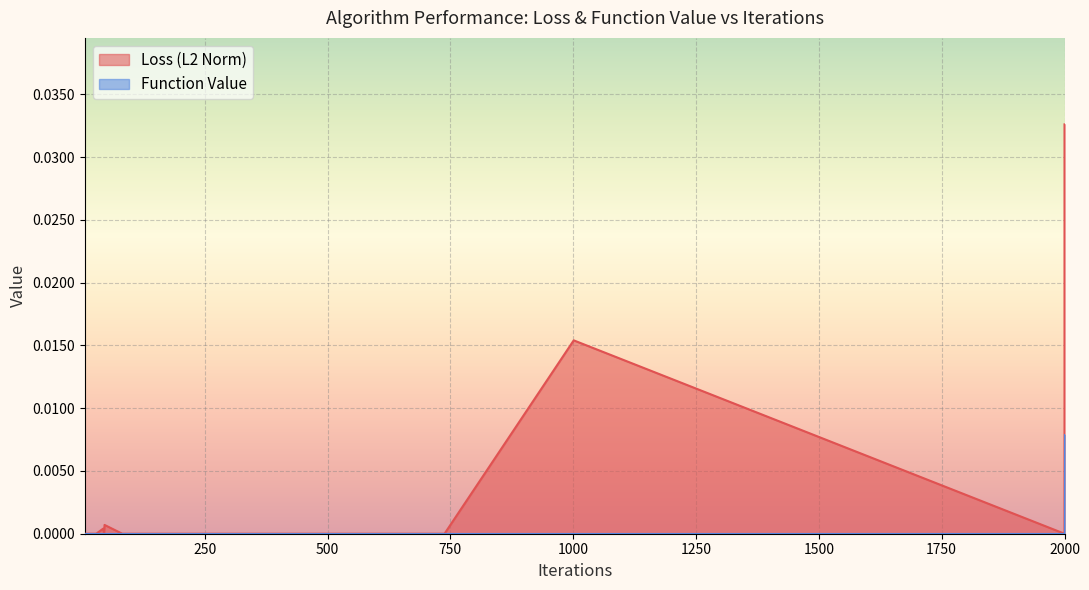

The chart shows a value of 0.0 at 29. True or false?

True